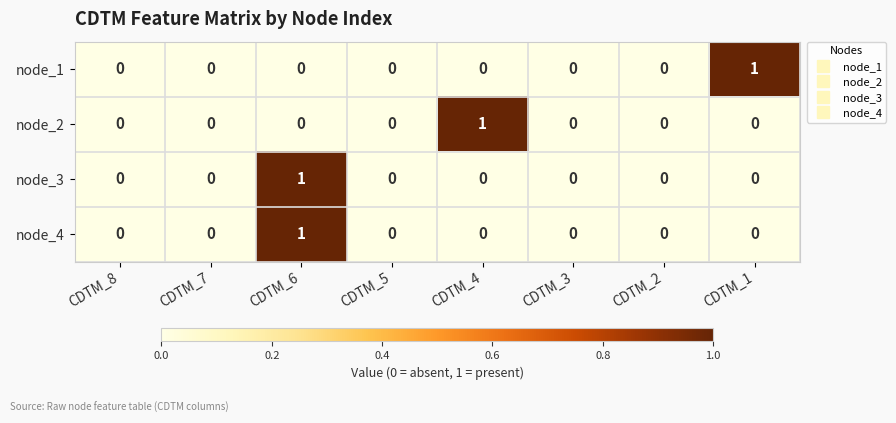

How many distinct data groups are displayed?

4